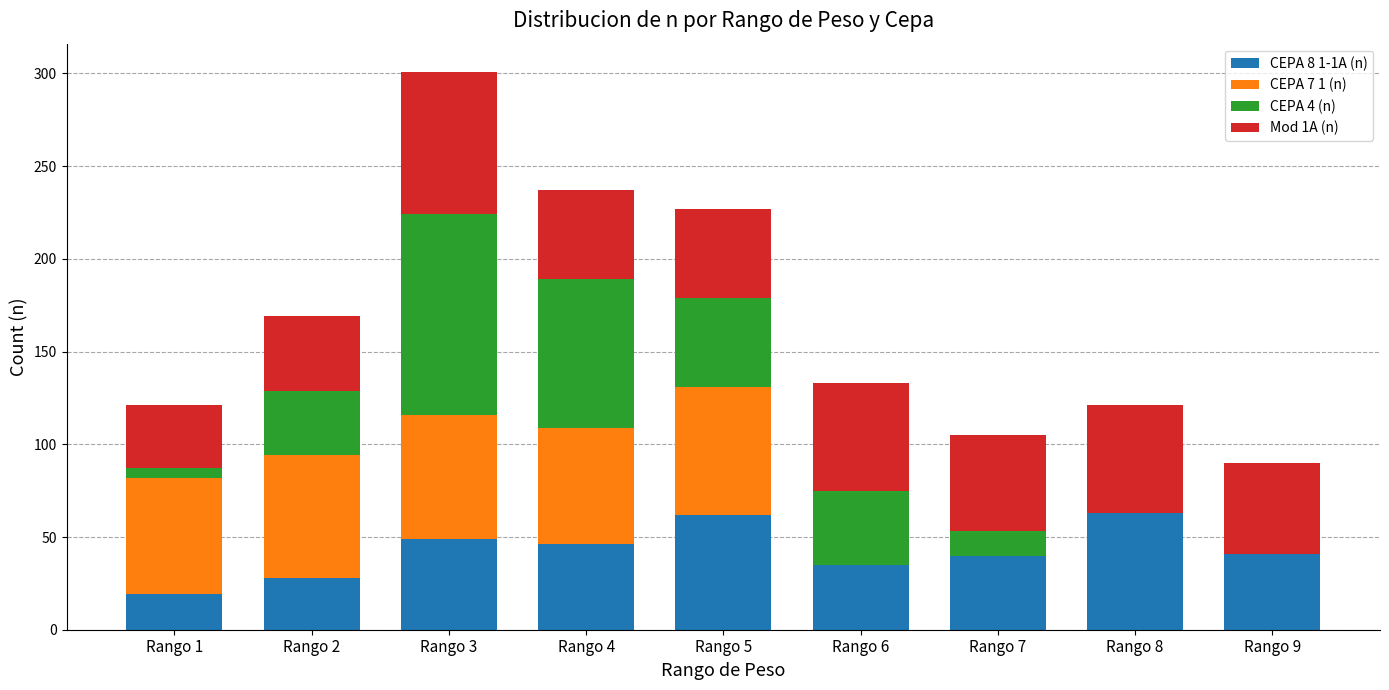

How many categories are shown in the chart?

9